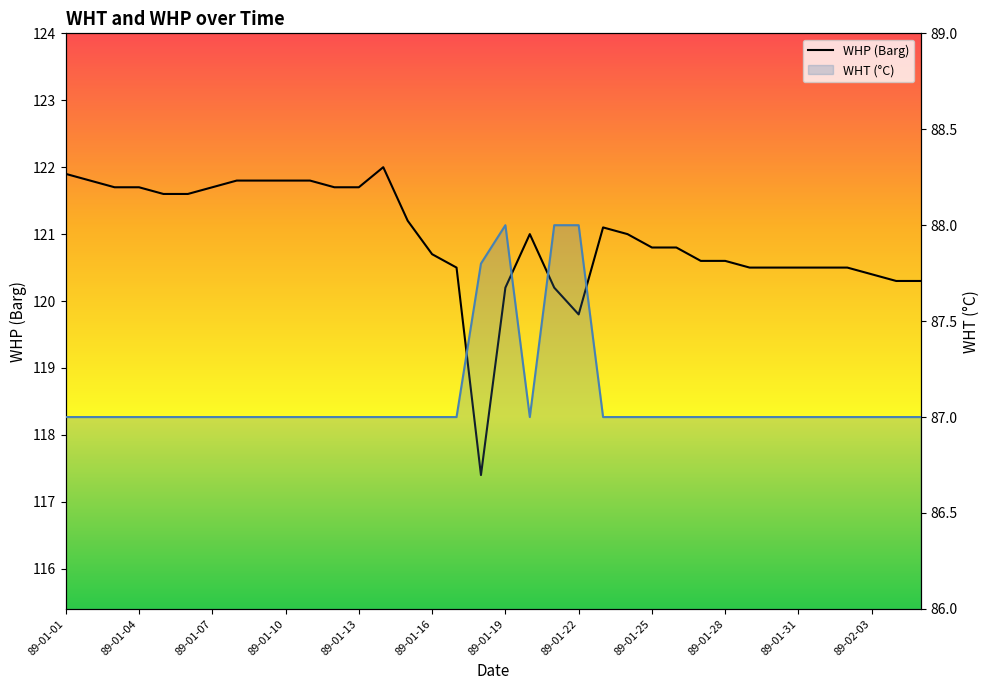

Where does the WHP (Barg) series first go above 121?

89-01-01